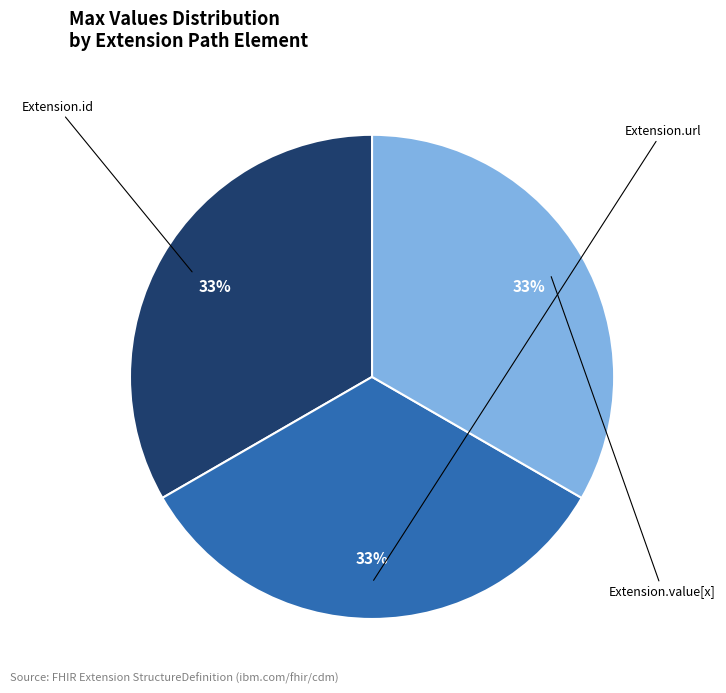

Does Extension.id account for over 50% of the chart?

No